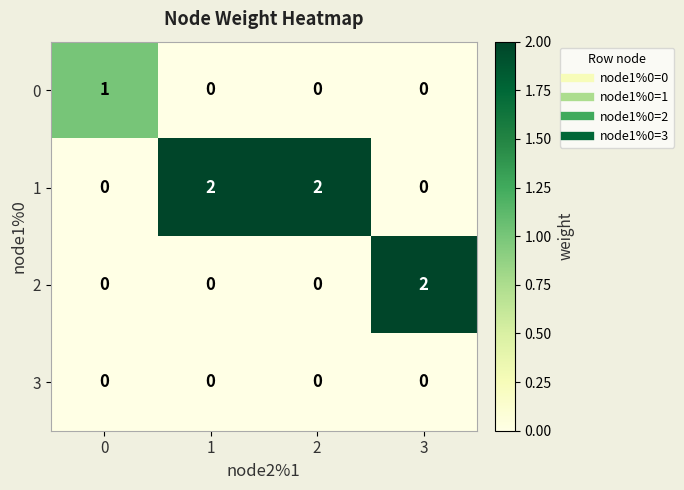

Rank the series by their average value, from lowest to highest.

3, 0, 2, 1